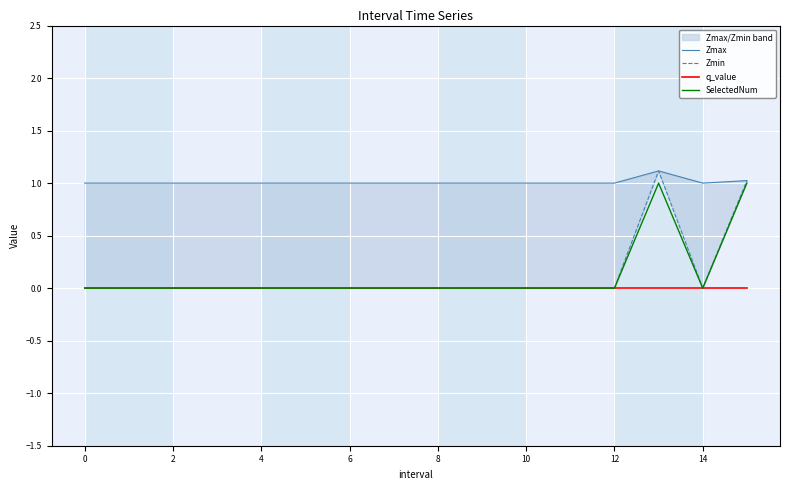

What are all the series names shown in the legend?

Zmax, Zmin, q_value, SelectedNum